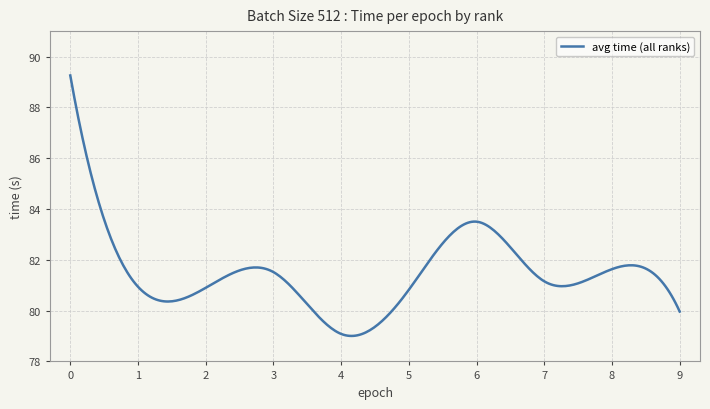

What is the maximum value shown in the chart?

89.3